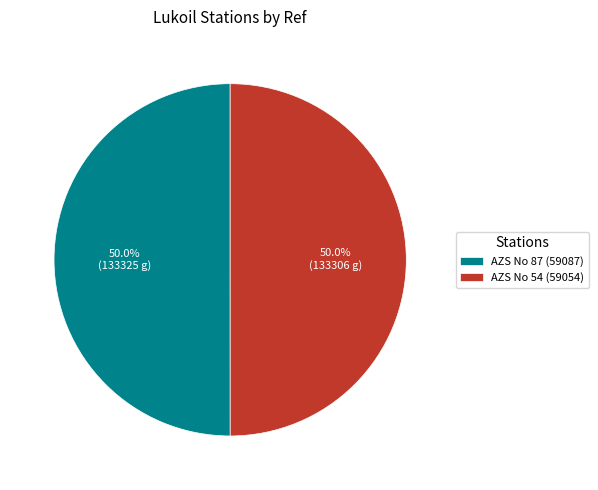

The AZS No 54 (59054) slice represents 64% of the pie. True or false?

False